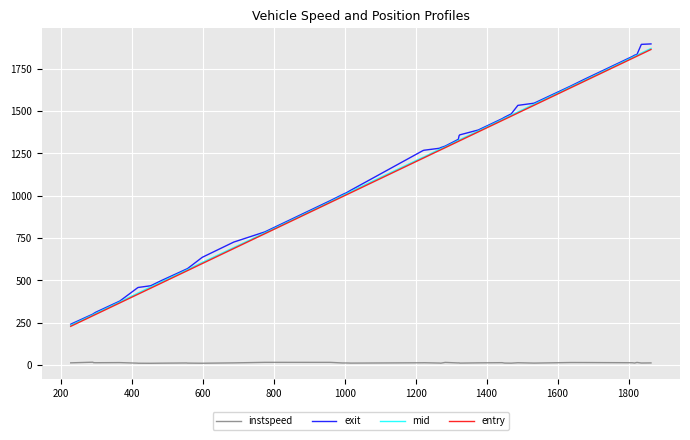

True or false: instspeed and mid cross at least once.

False